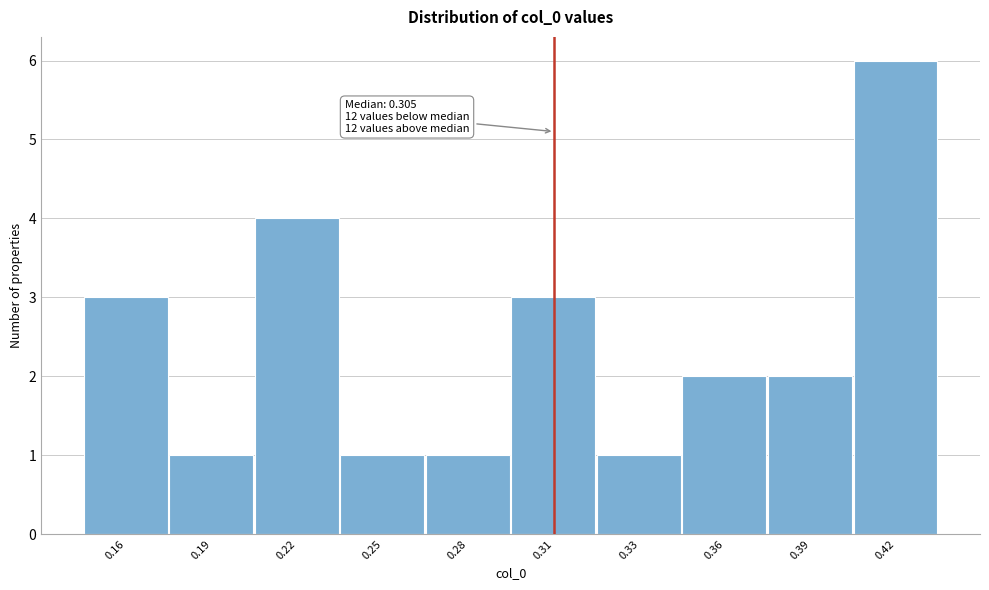

Reading right to left, extract all data points from this chart.

0.42=6	0.39=2	0.36=2	0.33=1	0.31=3	0.28=1	0.25=1	0.22=4	0.19=1	0.16=3